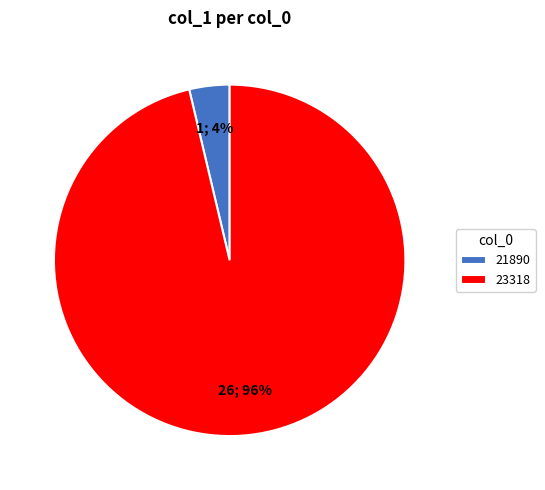

To the nearest percent, what percentage of the pie is 23318?

96%